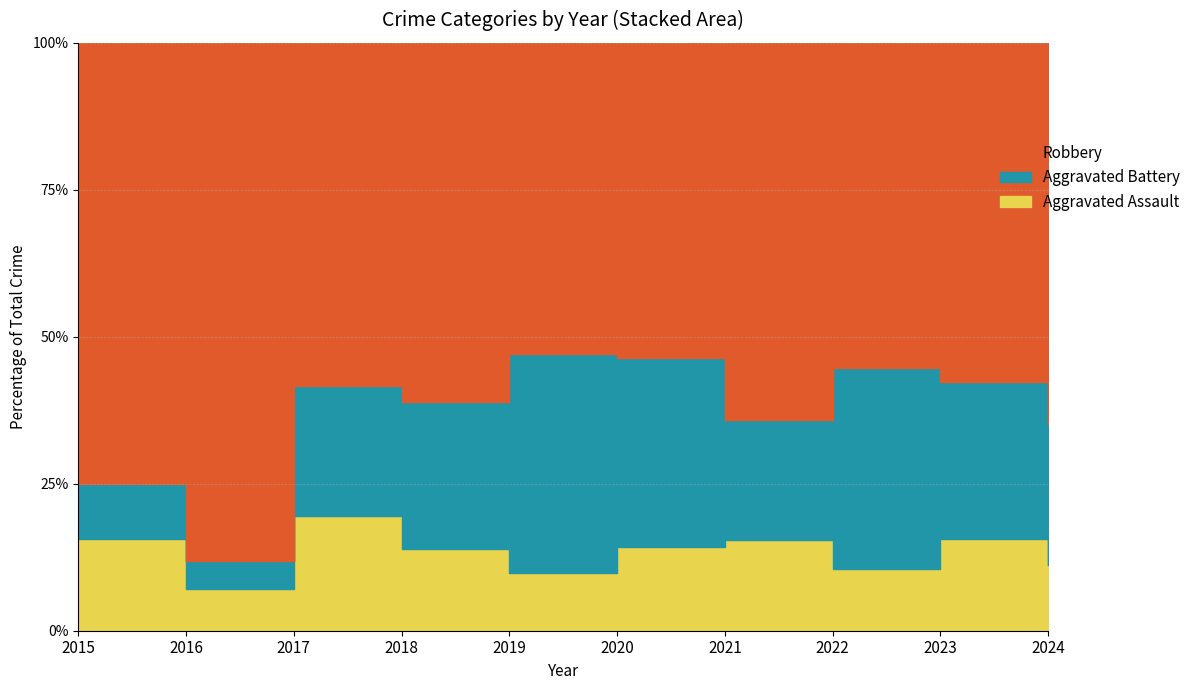

At which category does the chart reach its peak across all series?

2016